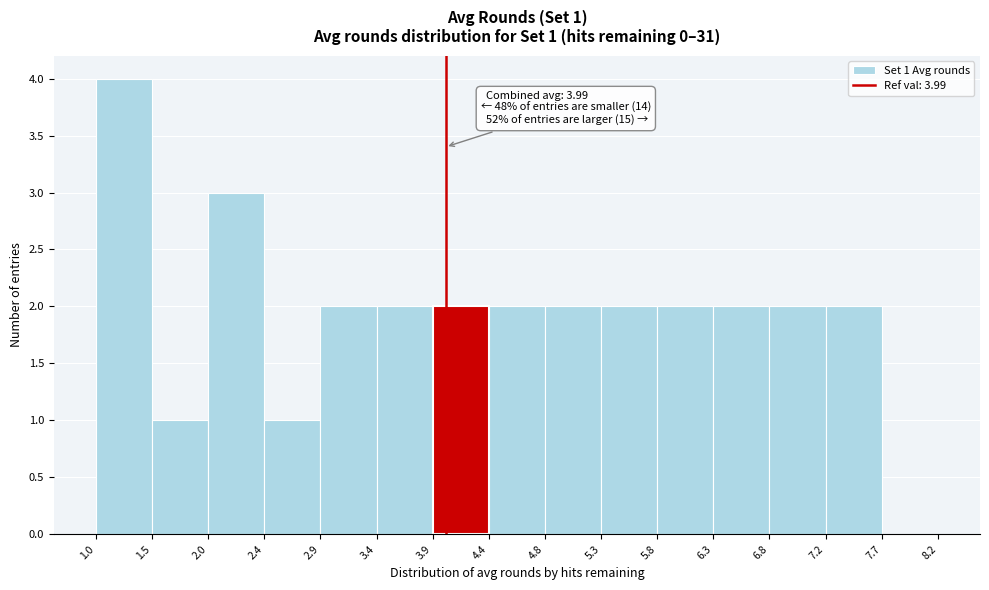

Over which range of the x-axis is the bar tallest?

1.0 to 1.5